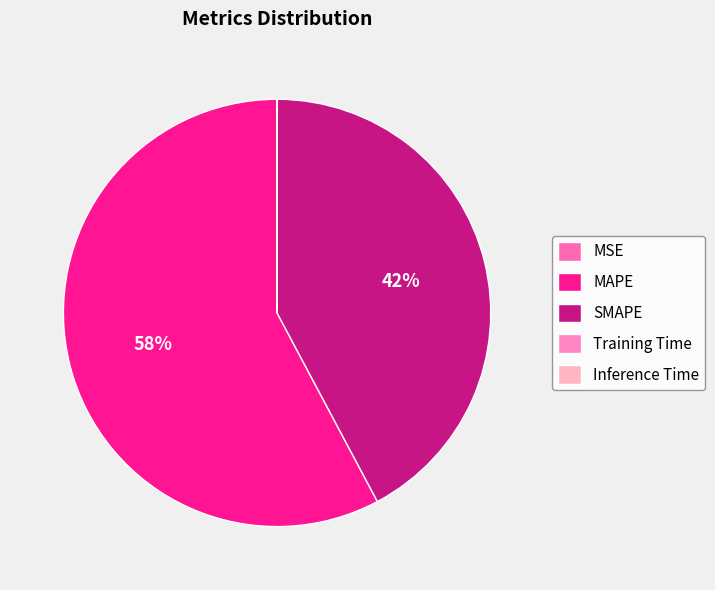

True or false: Training Time accounts for 1% of the total.

False